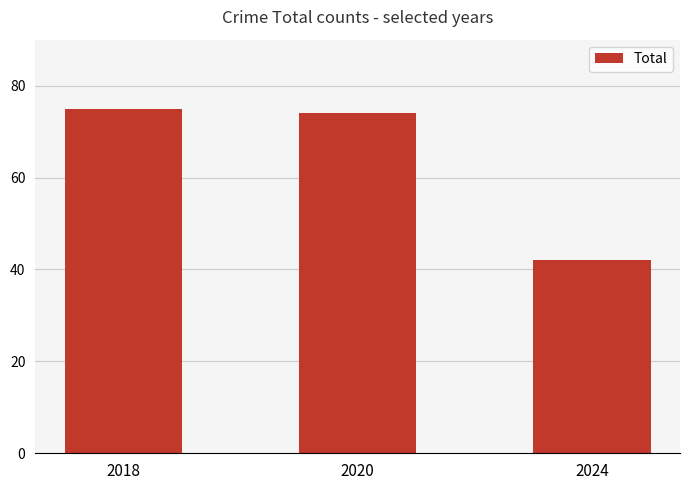

What is the change in value from 2018 to 2020?

-1